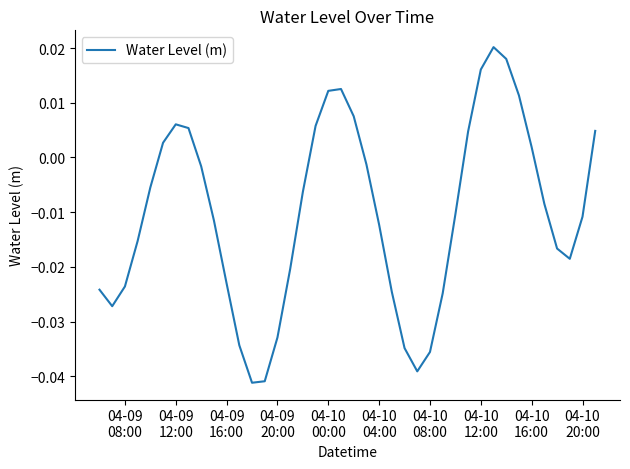

How many categories are shown in the chart?

40